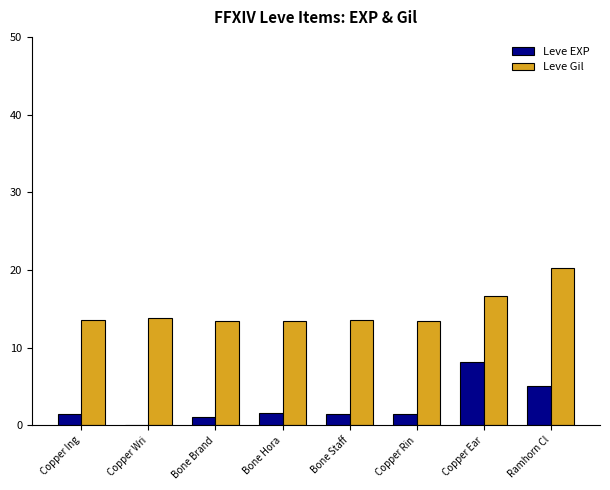

What is the spread (max minus min) of values at Bone Staff?

12.1